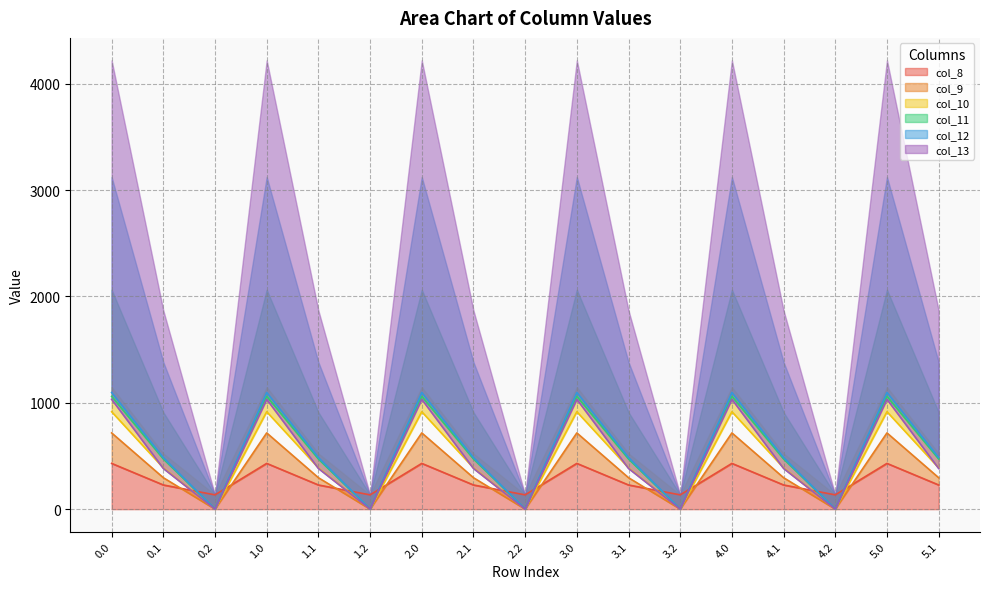

Where is the first local maximum for col_9?

1.0